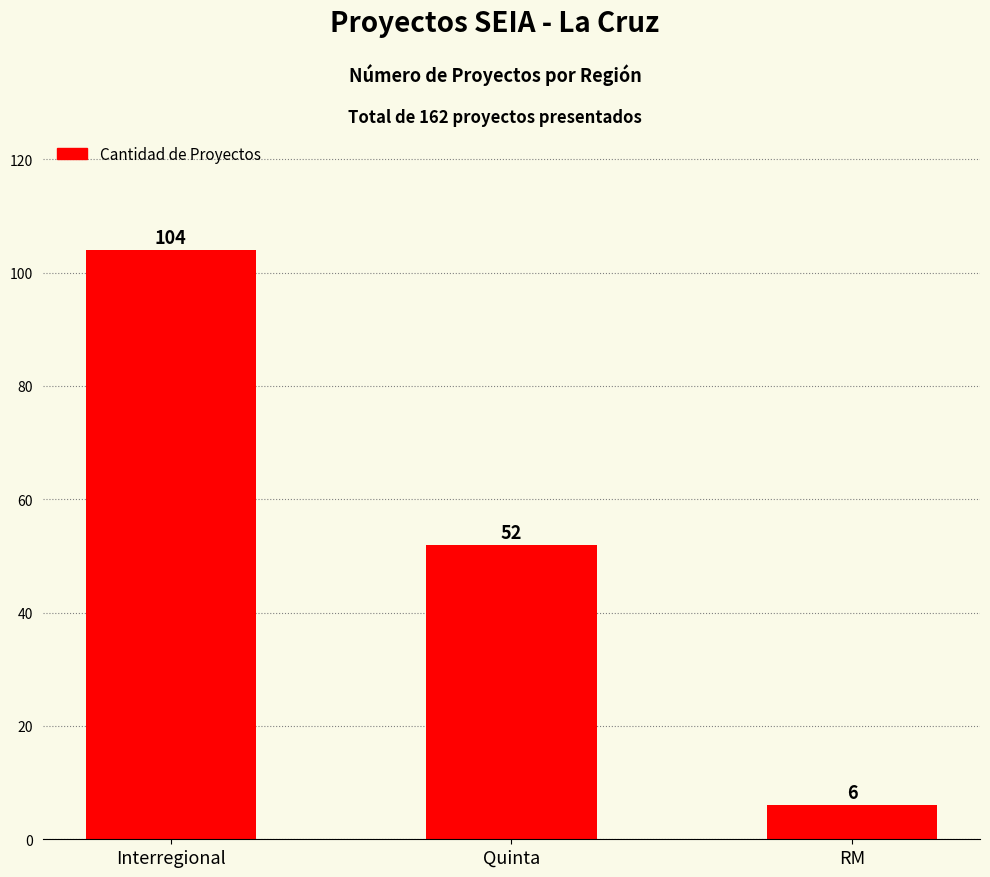

What is the change in value from Interregional to RM?

-98